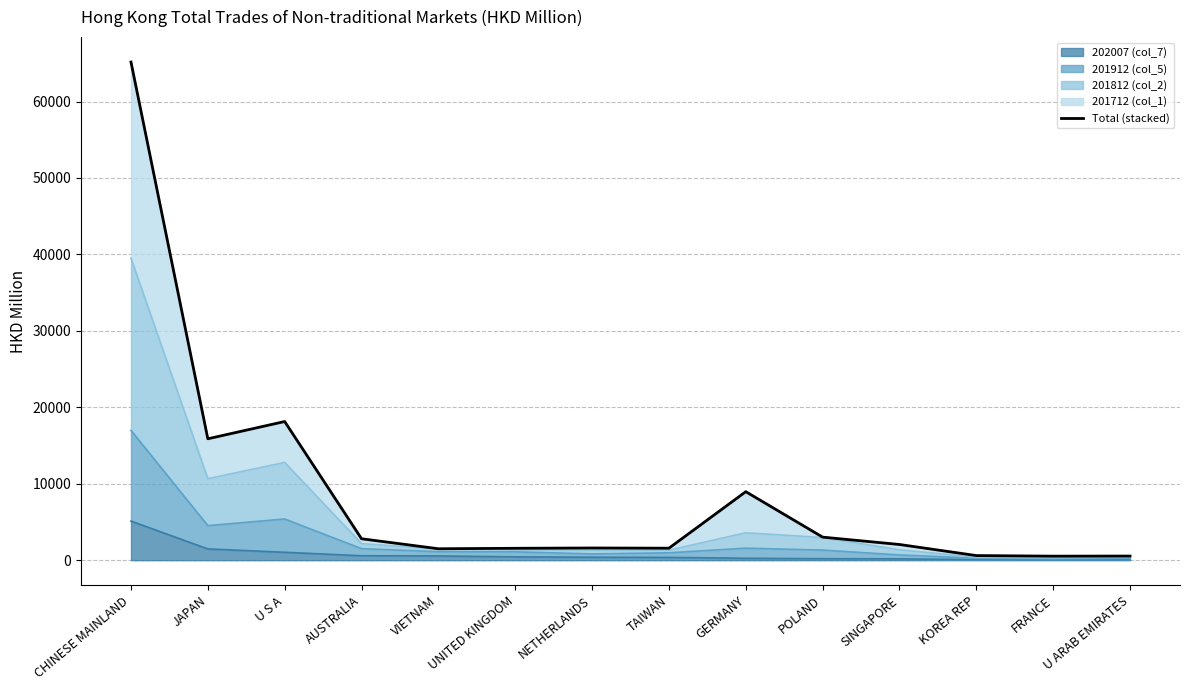

Reading left to right, what are all the values shown in this chart?

CHINESE MAINLAND=65170.2	JAPAN=15881.9	U S A=18140.3	AUSTRALIA=2805.3	VIETNAM=1496.9	UNITED KINGDOM=1557.7	NETHERLANDS=1598.7	TAIWAN=1570.2	GERMANY=8962.9	POLAND=3017.1	SINGAPORE=2054.6	KOREA REP=604.3	FRANCE=530.0	U ARAB EMIRATES=542.0